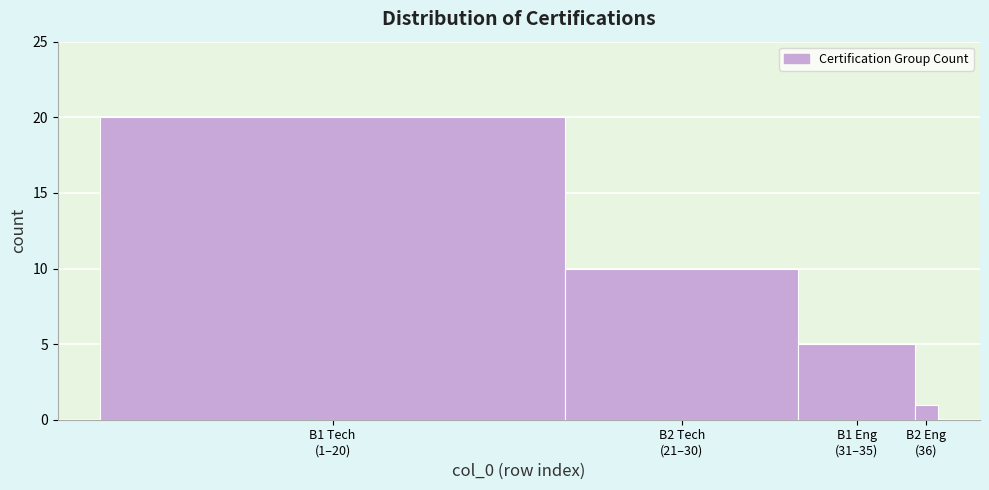

Reading left to right, extract all data points from this chart.

20	10	5	1